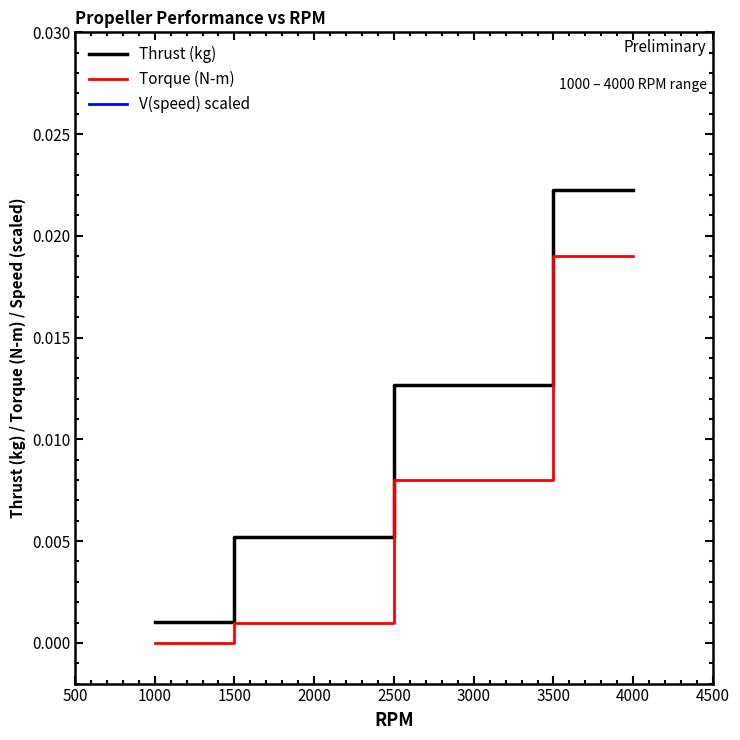

Which category has the lowest value in the Thrust (kg) series?

1000